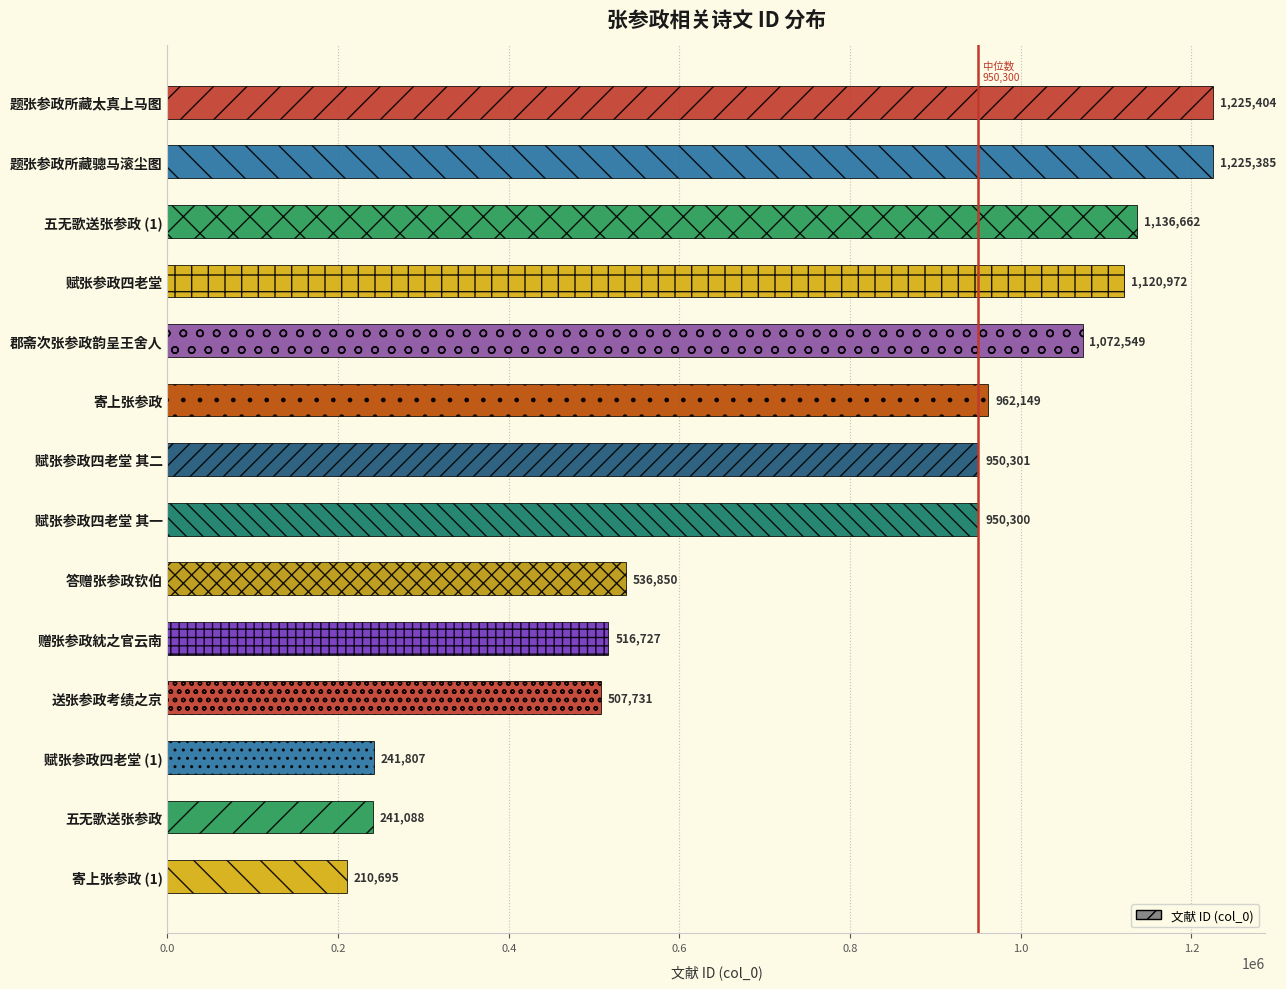

Rank the categories by value from lowest to highest.

寄上张参政 (1), 五无歌送张参政, 赋张参政四老堂 (1), 送张参政考绩之京, 赠张参政紞之官云南, 答赠张参政钦伯, 赋张参政四老堂 其一, 赋张参政四老堂 其二, 寄上张参政, 郡斋次张参政韵呈王舍人, 赋张参政四老堂, 五无歌送张参政 (1), 题张参政所藏骢马滚尘图, 题张参政所藏太真上马图